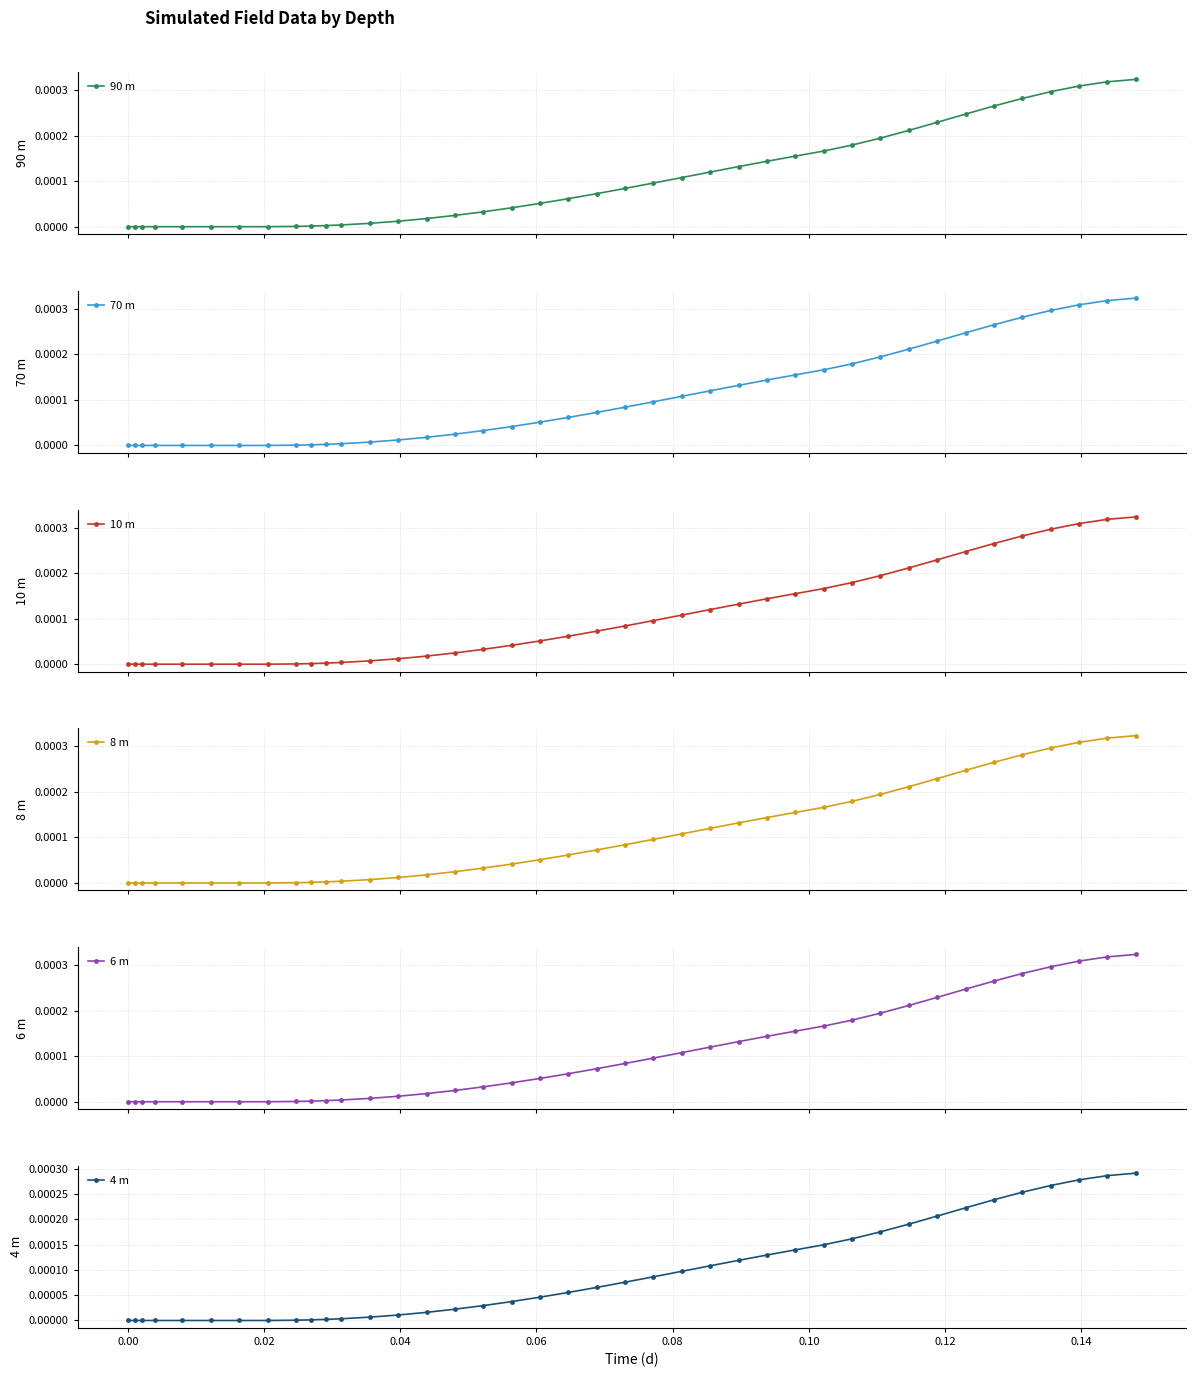

How many lines are shown in the chart?

6